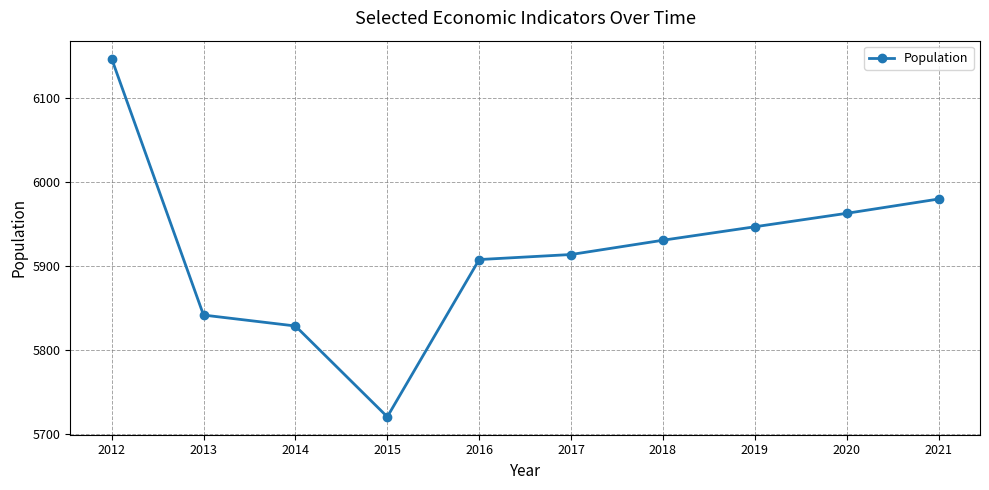

Which label corresponds to the largest value in the chart?

2012